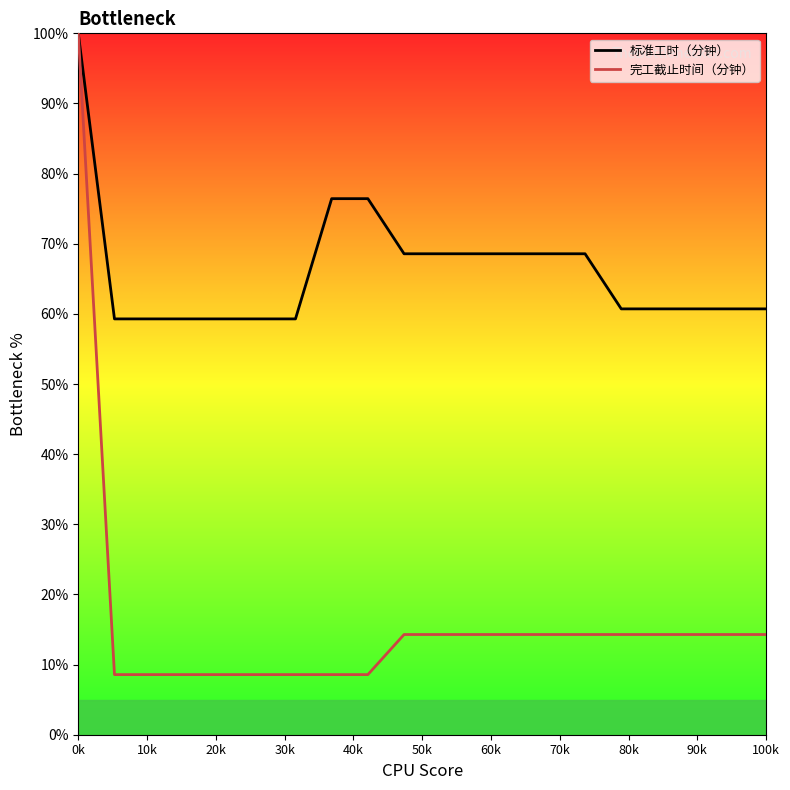

Is the value of 完工截止时间（分钟） at 10 greater than the value of 标准工时（分钟） at 1?

No